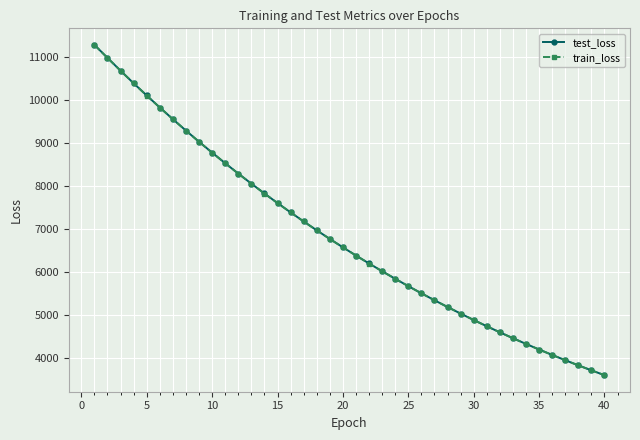

How many distinct data groups are displayed?

2